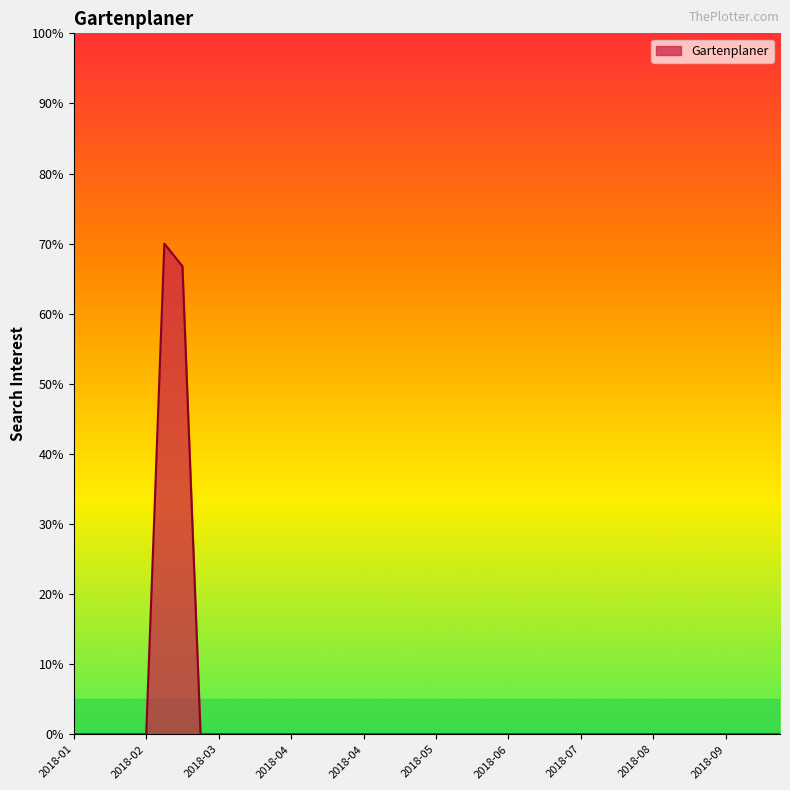

What is the greatest value displayed?

70.0